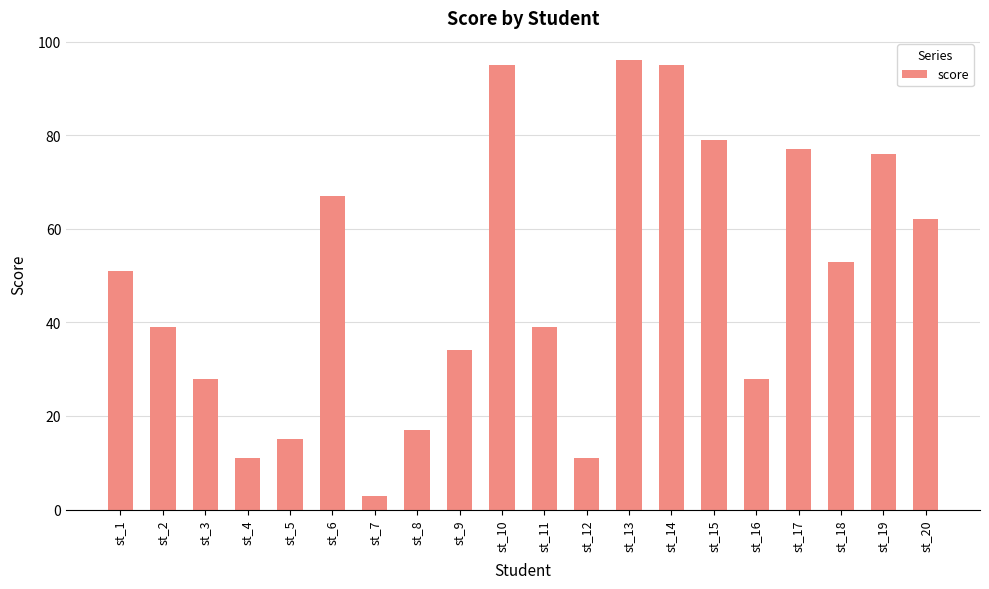

How many data points are less than 51?

10